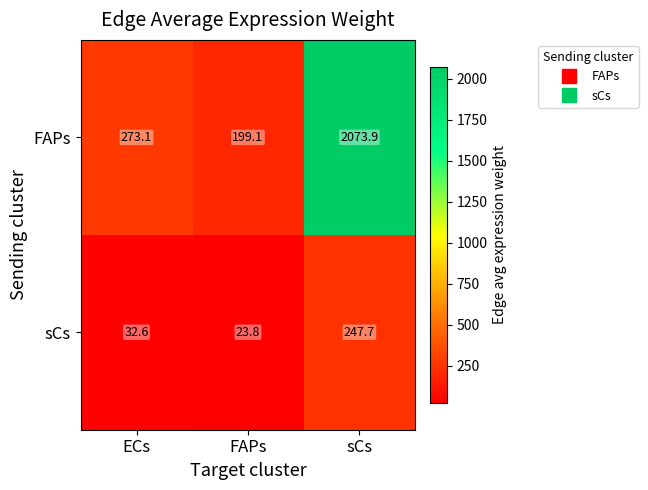

What is the lowest value of the FAPs series?

199.1